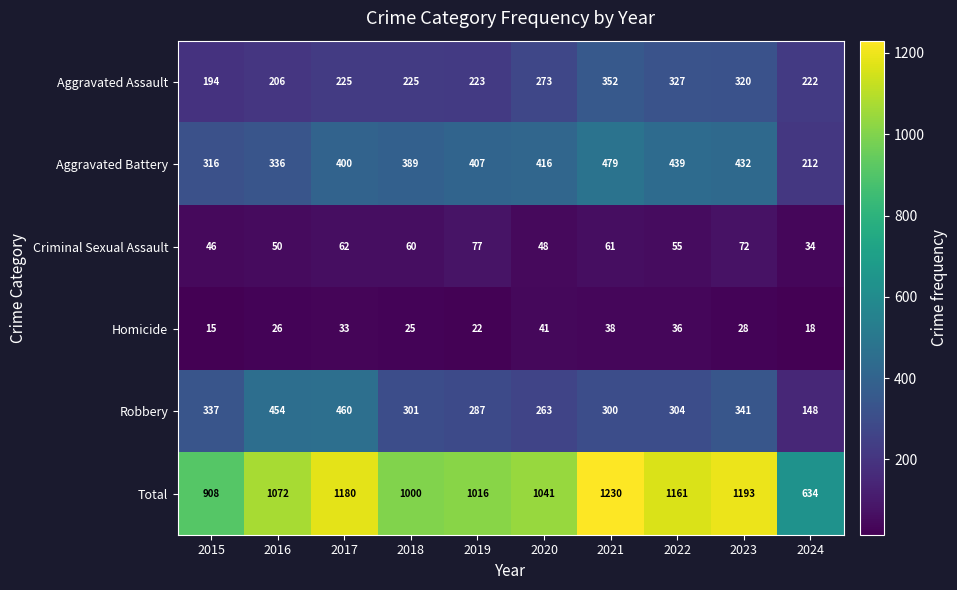

What is the difference between the maximum and minimum values in the Robbery series?

312